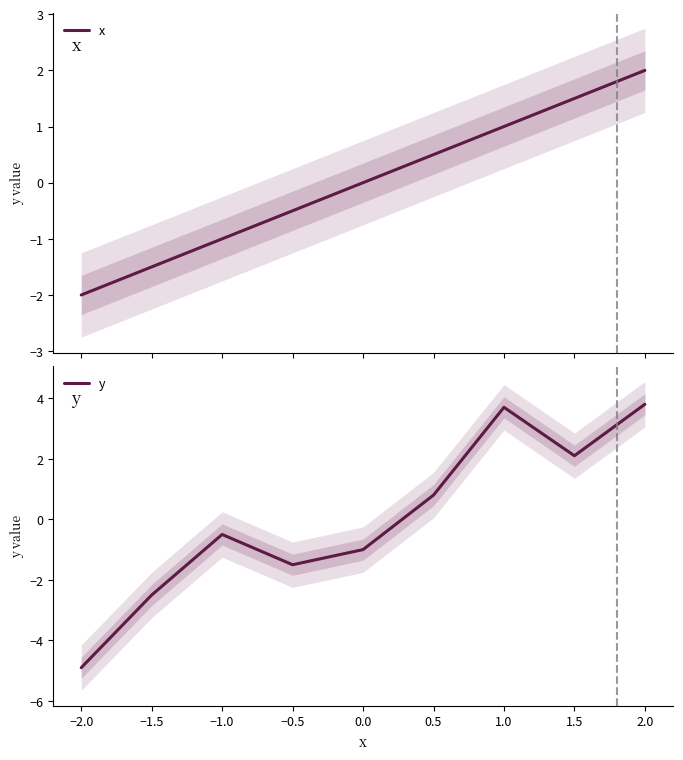

How many lines are shown in the chart?

2